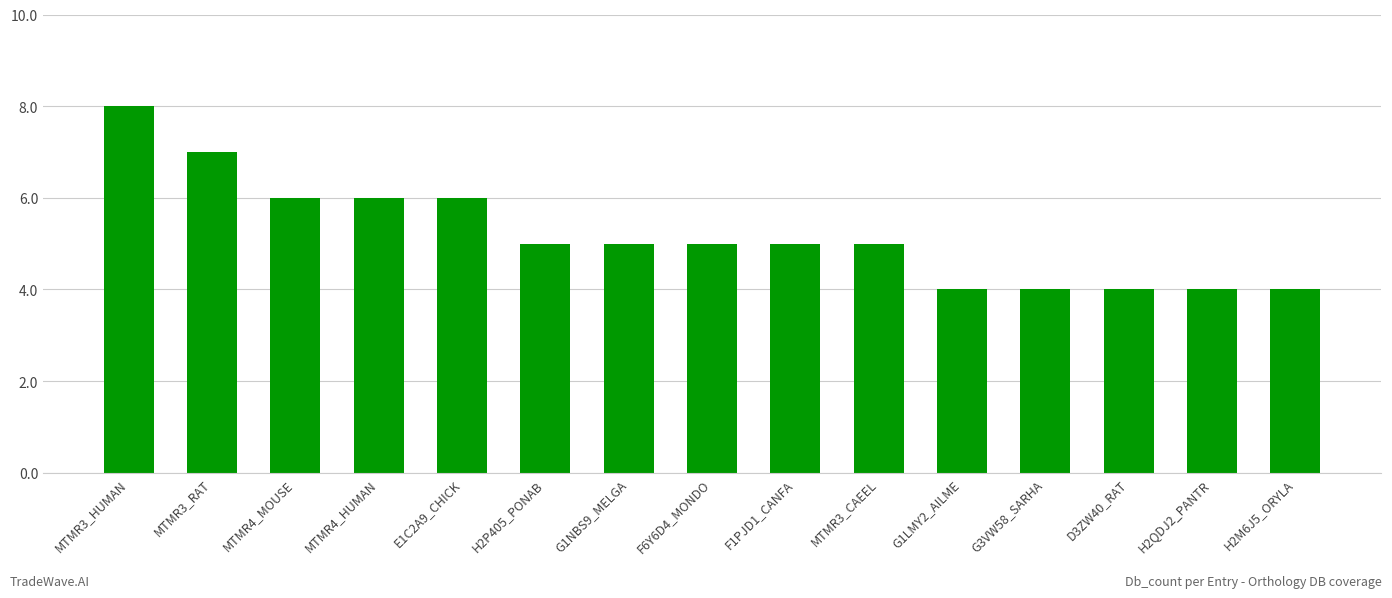

What is the change in value from E1C2A9_CHICK to H2QDJ2_PANTR?

-2